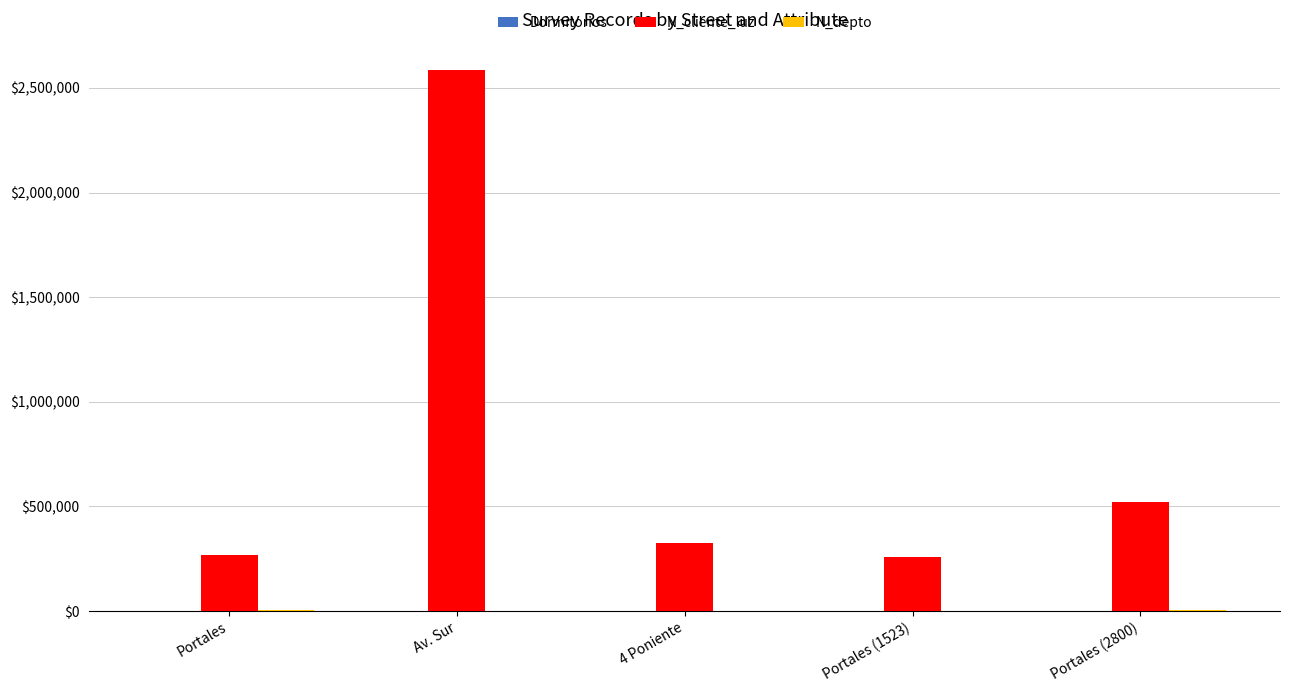

What is the sum of all N_cliente_luz values?

3960009